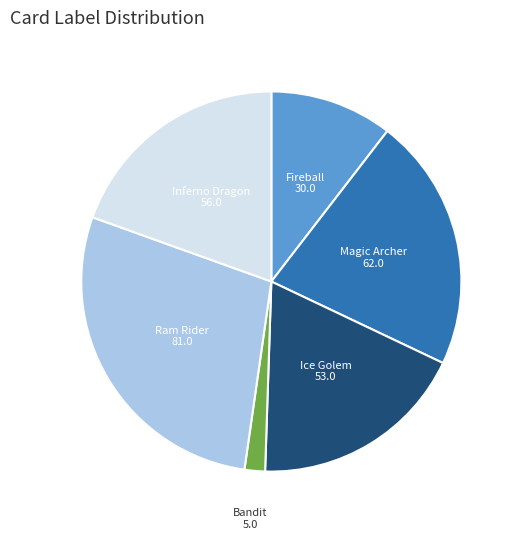

Between Ram Rider and Inferno Dragon, which is larger?

Ram Rider